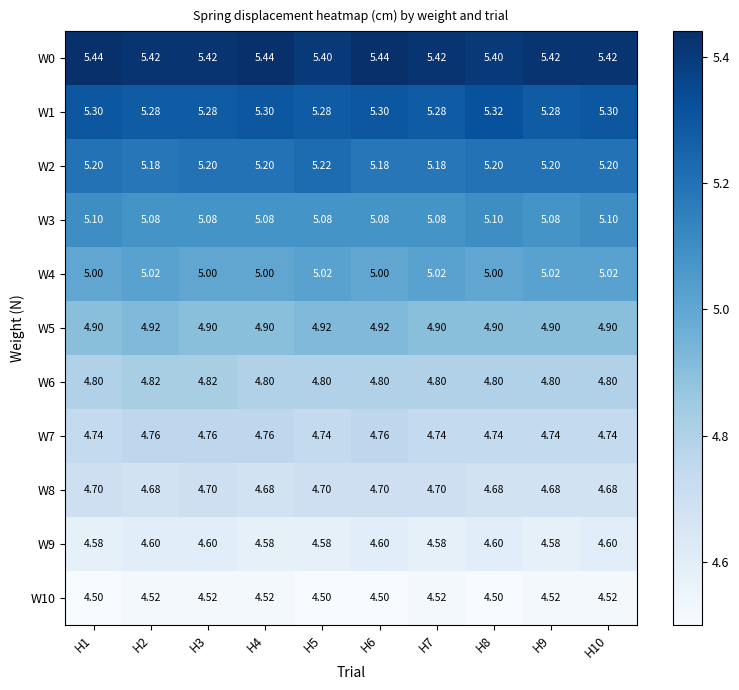

Is the value of W7 at H6 greater than the value of W10 at H1?

Yes